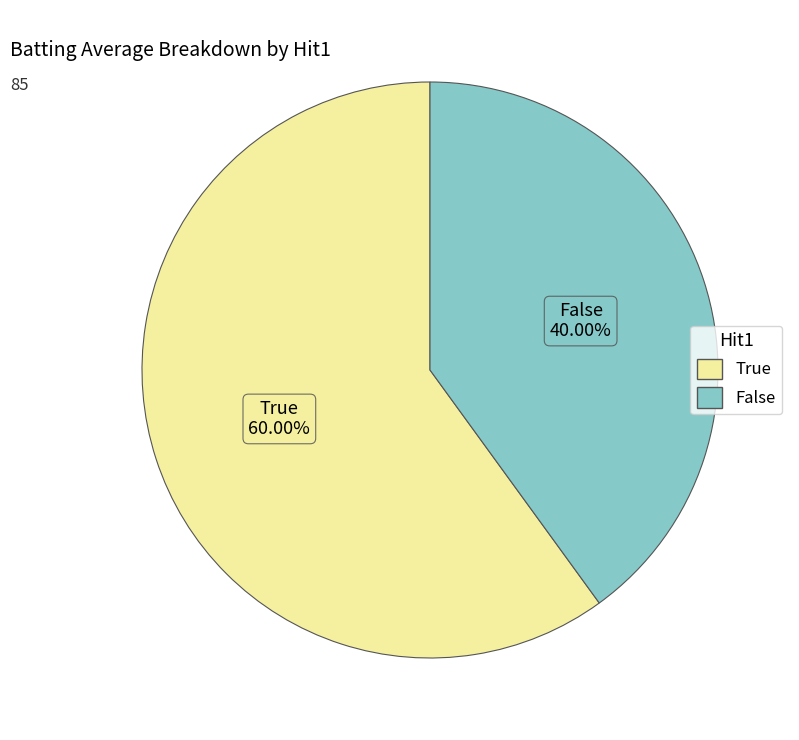

To the nearest percent, what portion does False represent?

40%